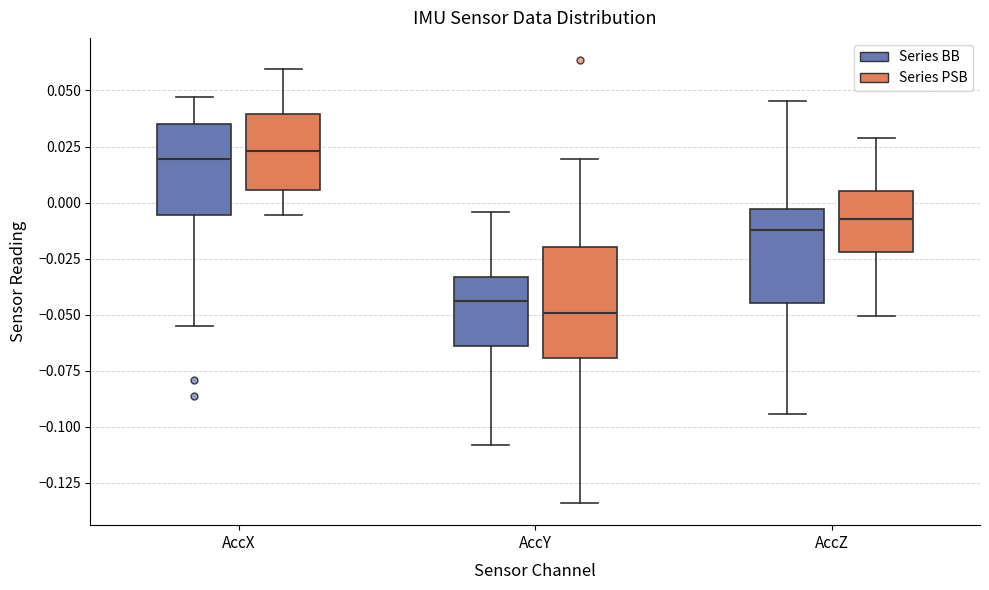

Which box is the tallest, from its lower edge to its upper edge?

AccY (Series PSB)